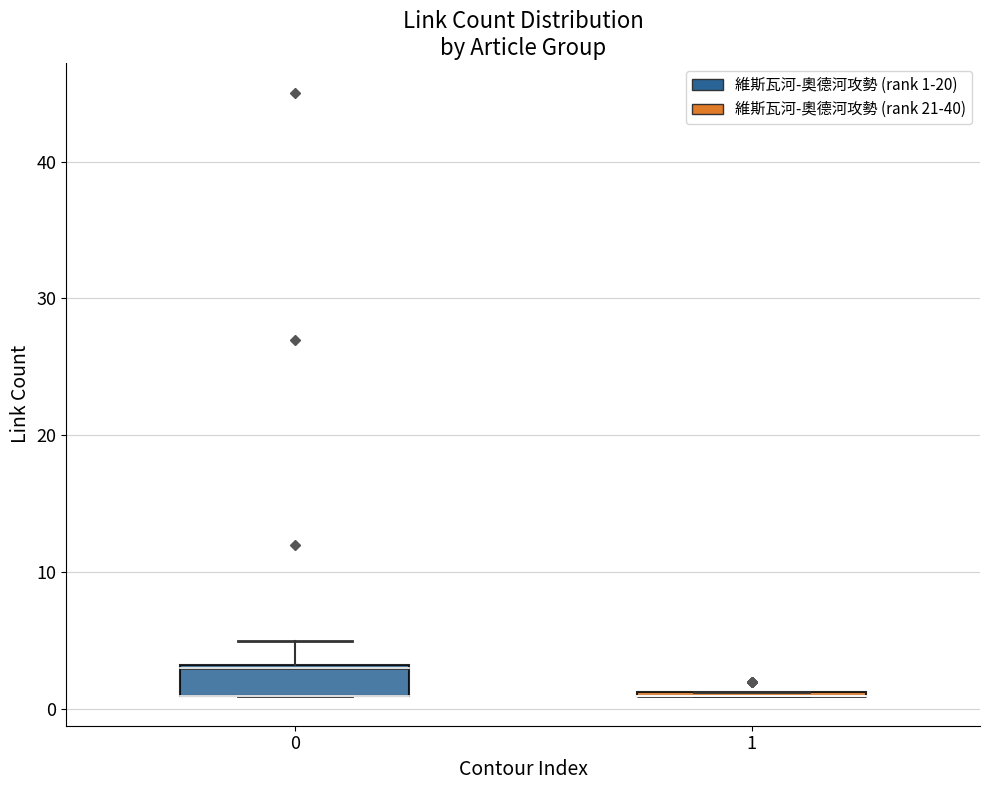

Reading left to right, transcribe this box plot: for each box, give where its median line is, the range the box spans, and where its two whiskers end, as read against the y-axis. The values are not printed on the chart, so give them approximately, as read against the axis.

0: median 3, box 1 to 3, whiskers 1 to 5
1: box collapsed to a line at 1, whiskers 1 to 1